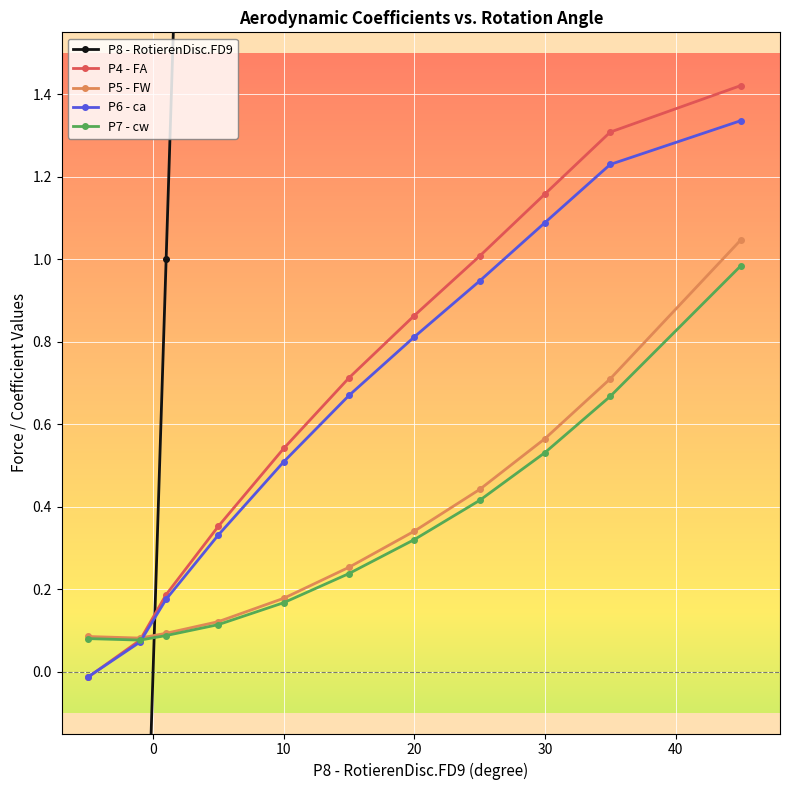

Is the value of P5 - FW at 40 greater than the value of P7 - cw at 40?

Yes